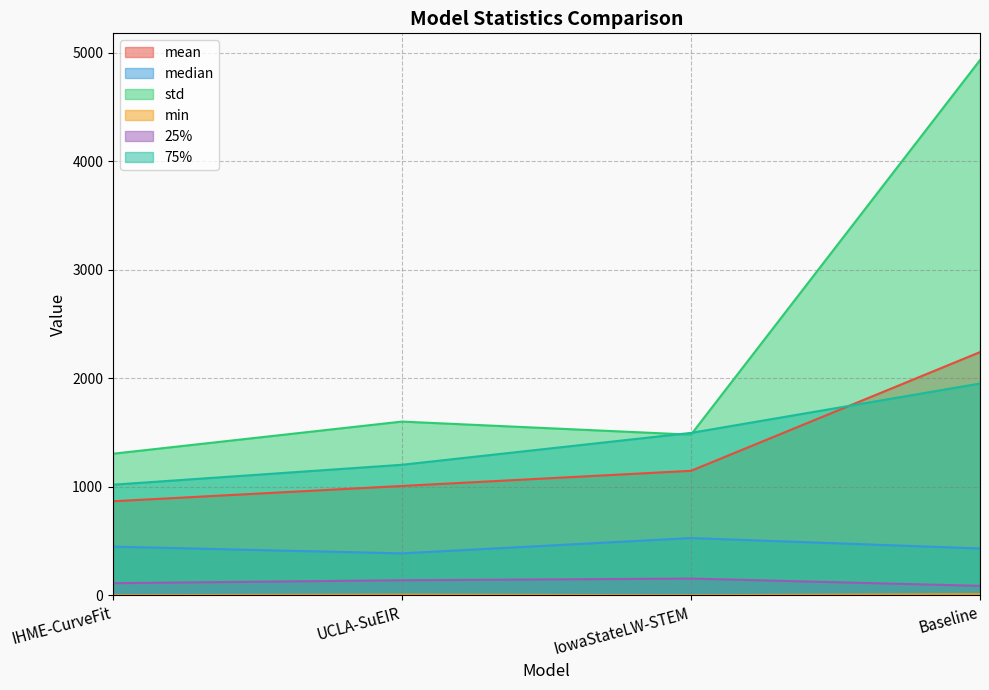

Reading left to right, what are all the values shown in this chart?

mean: 867.1	1008.2	1147.8	2242.3
median: 448.6	386.8	528.0	431.9
std: 1305.4	1601.8	1481.3	4934.4
min: 1.3	6.1	1.0	10.4
25%: 112.1	138.9	154.5	87.4
75%: 1019.8	1203.6	1497.5	1952.6